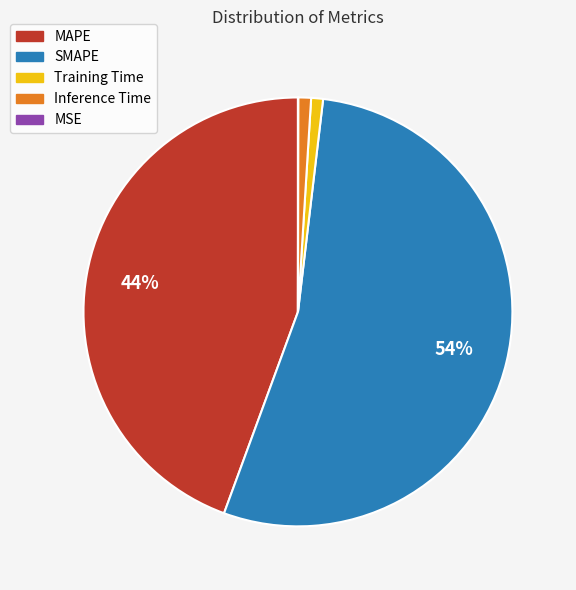

Does any single category account for the majority?

Yes